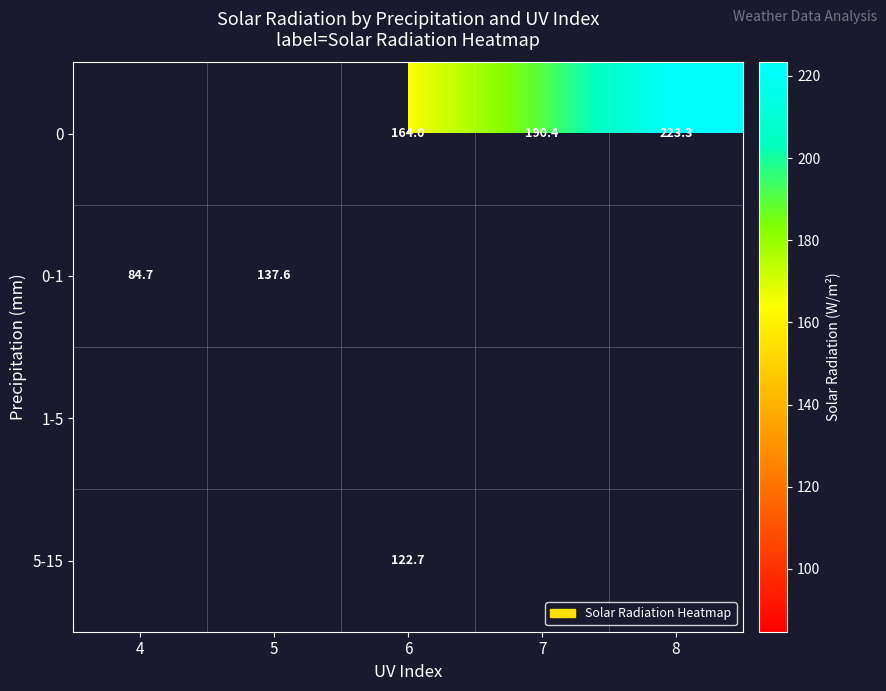

At which label is 0-1 closest to 111?

4